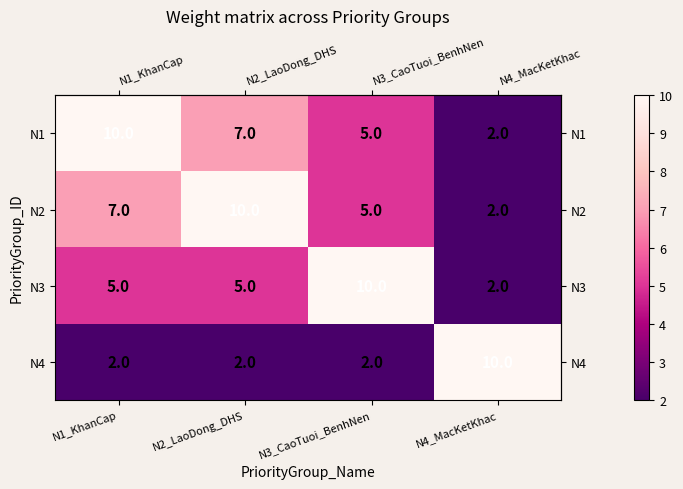

Is it true that N4 equals 3 at N1_KhanCap?

False